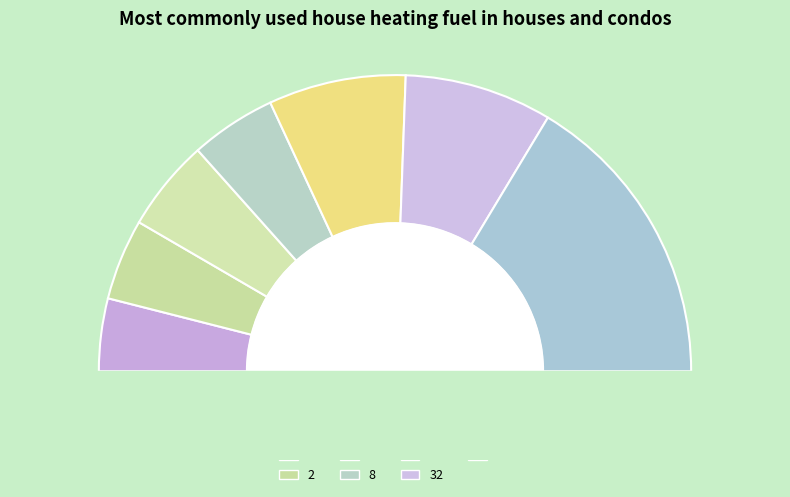

True or false: 1 accounts for 8% of the total.

True